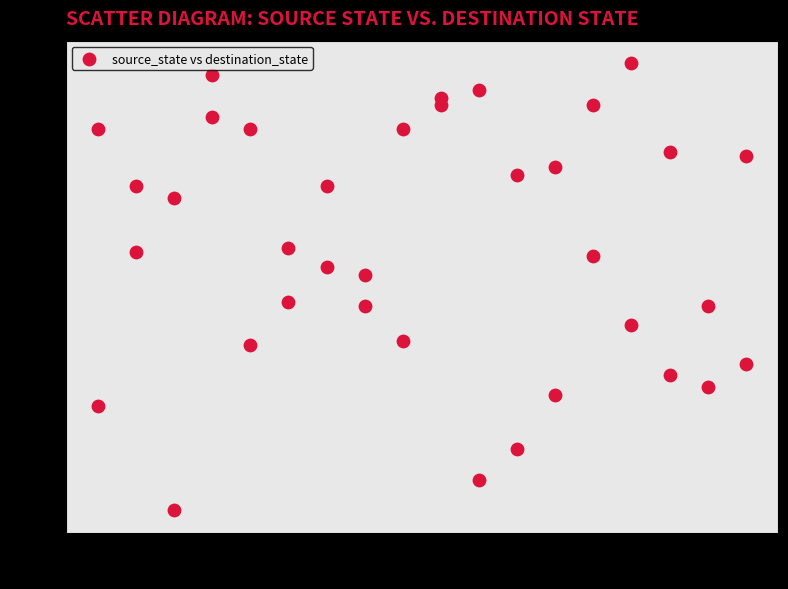

What is the range of Y values (max minus min)?

116